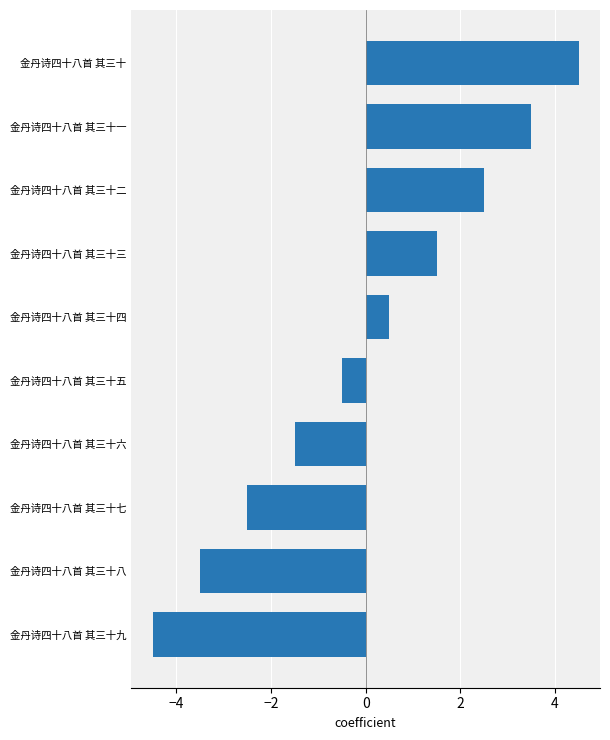

What is the minimum value shown in the chart?

-4.5